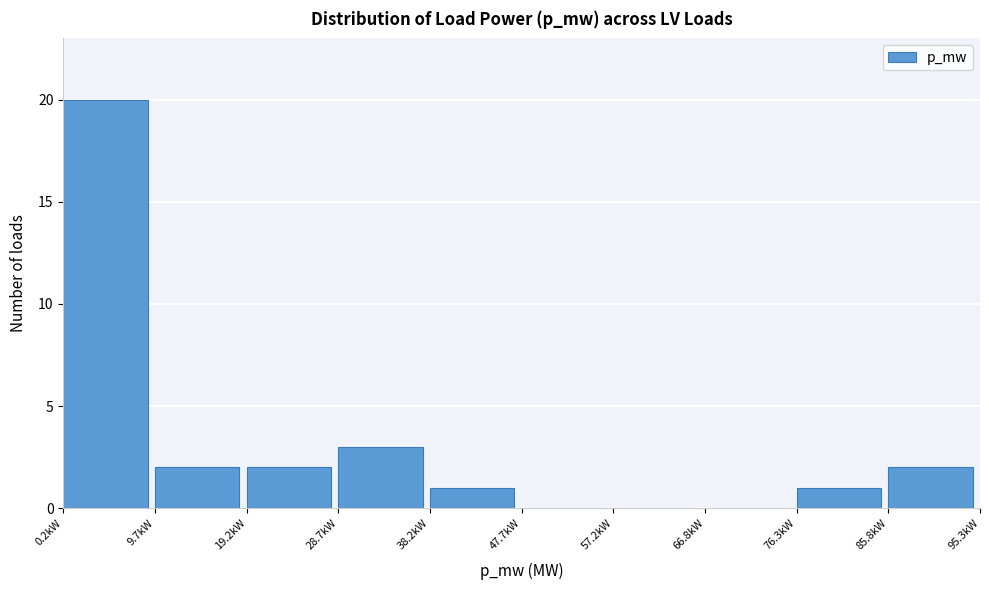

Reading left to right, transcribe all the data shown in this chart.

0.2kW=20	9.7kW=2	19.2kW=2	28.7kW=3	38.2kW=1	47.7kW=0	57.2kW=0	66.8kW=0	76.3kW=1	85.8kW=2